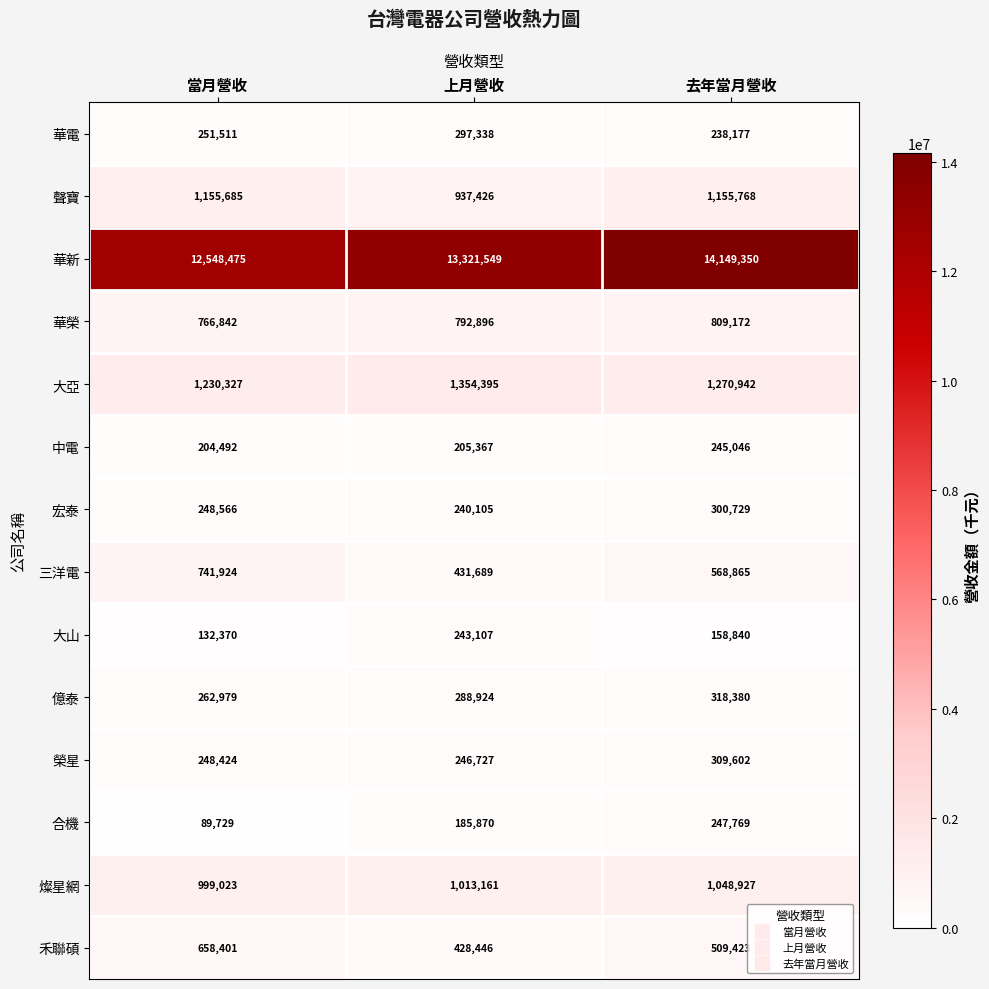

Which series has the widest spread of values?

華新